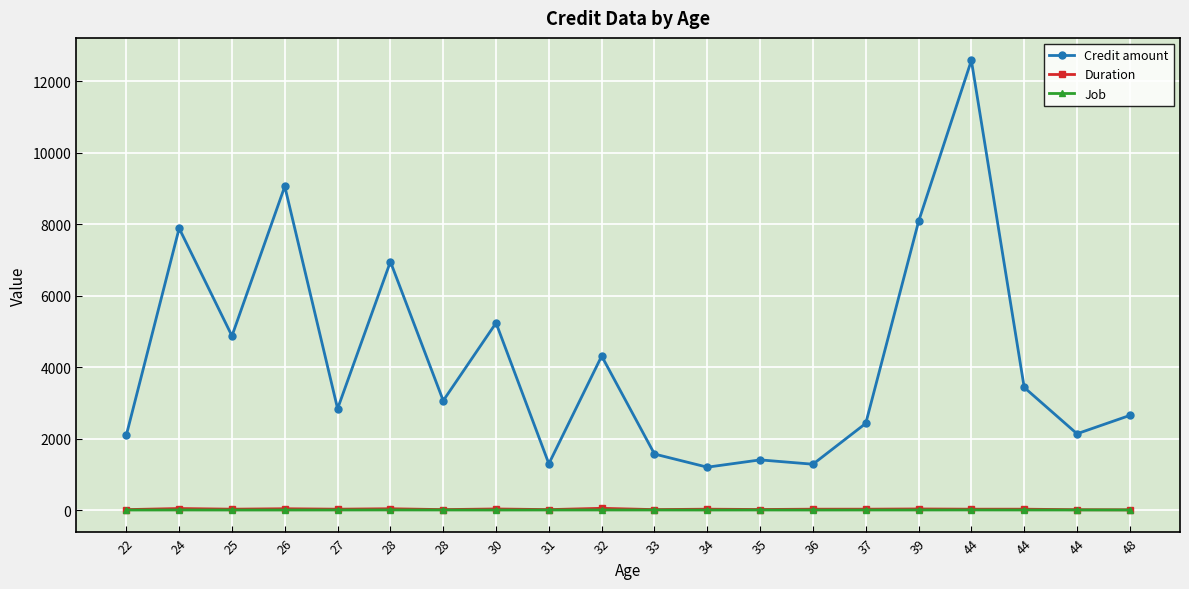

How many distinct data groups are displayed?

3